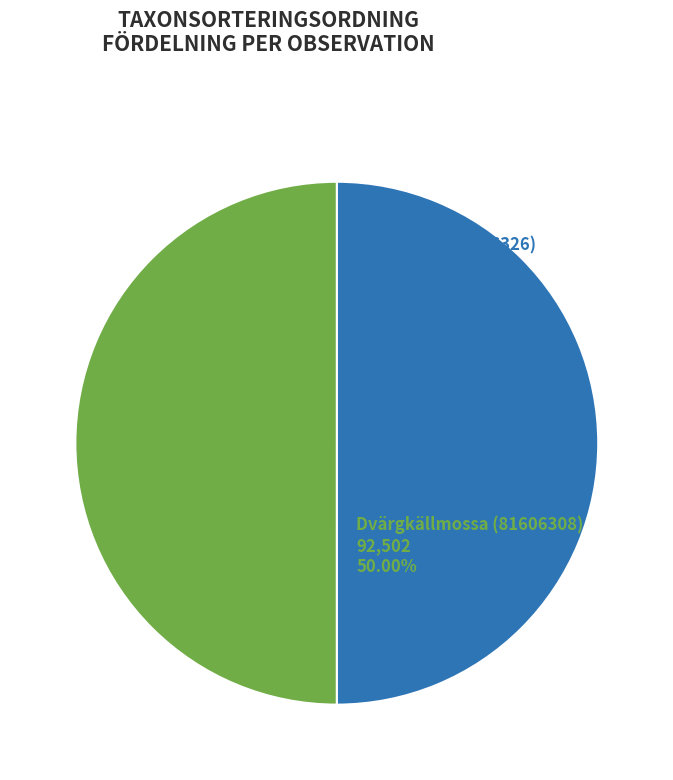

Count the number of slices in the pie.

2